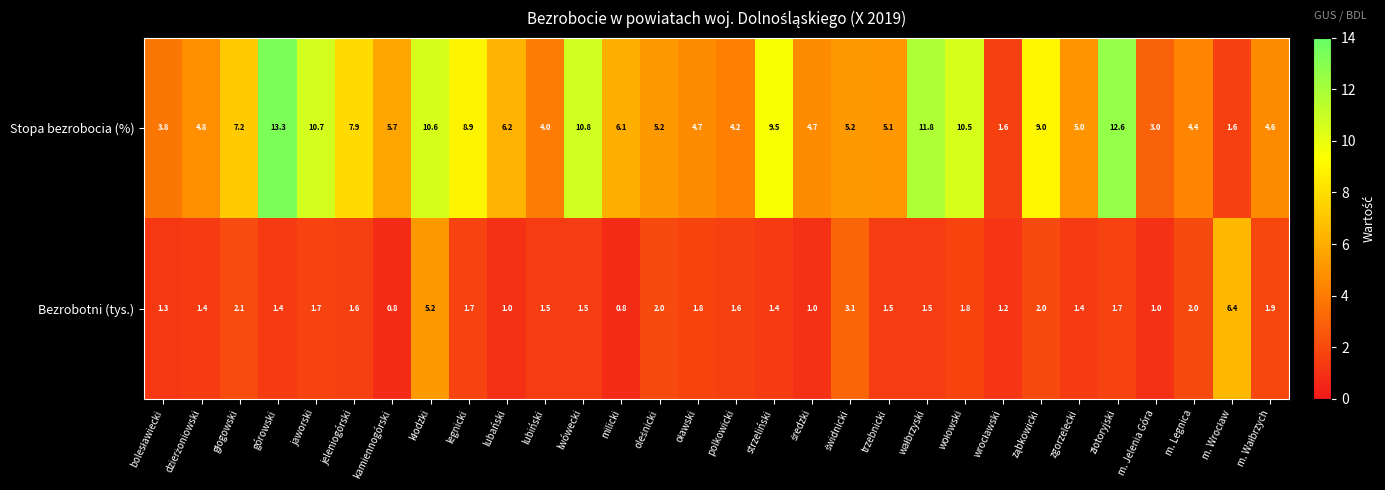

What is the spread (max minus min) of values at lubański?

5.2